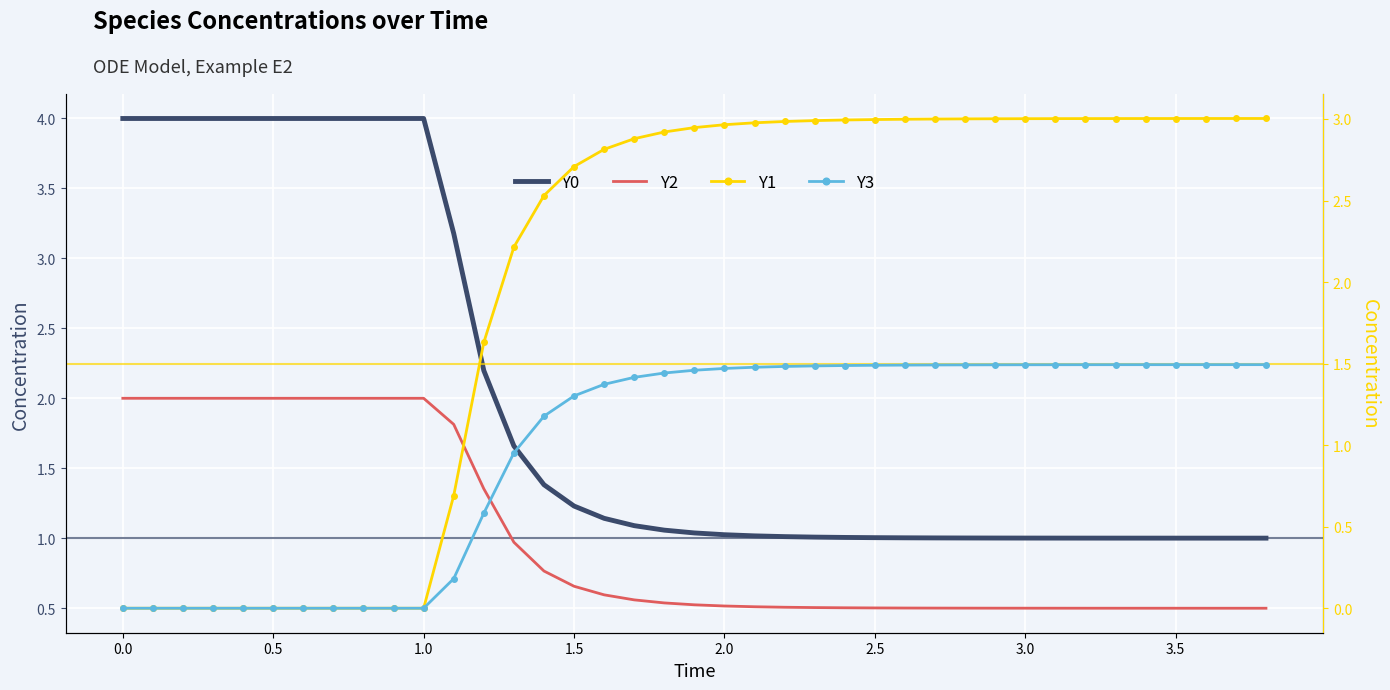

How many lines are shown in the chart?

4